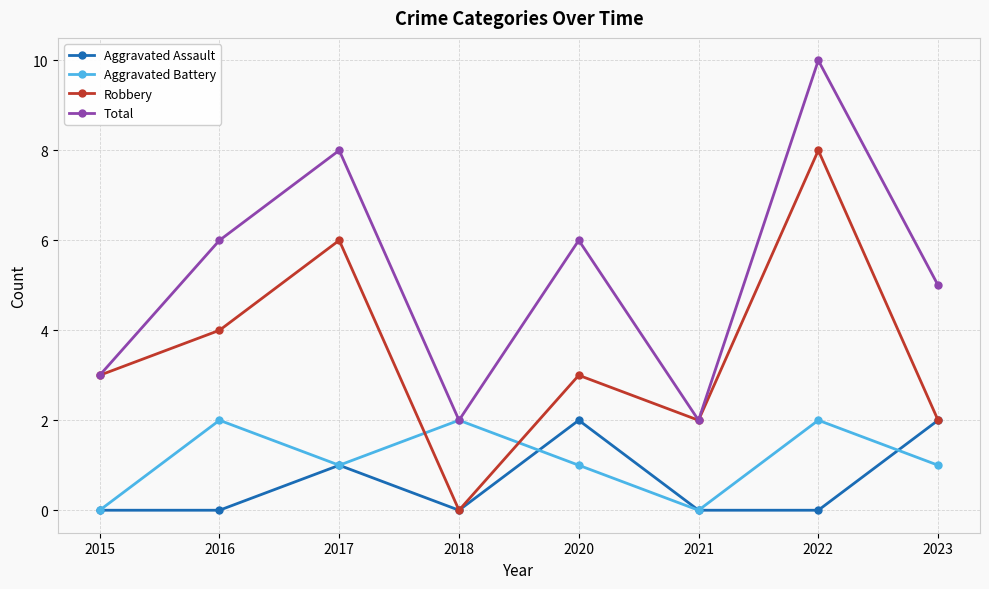

Which series has the largest total across all categories?

Total